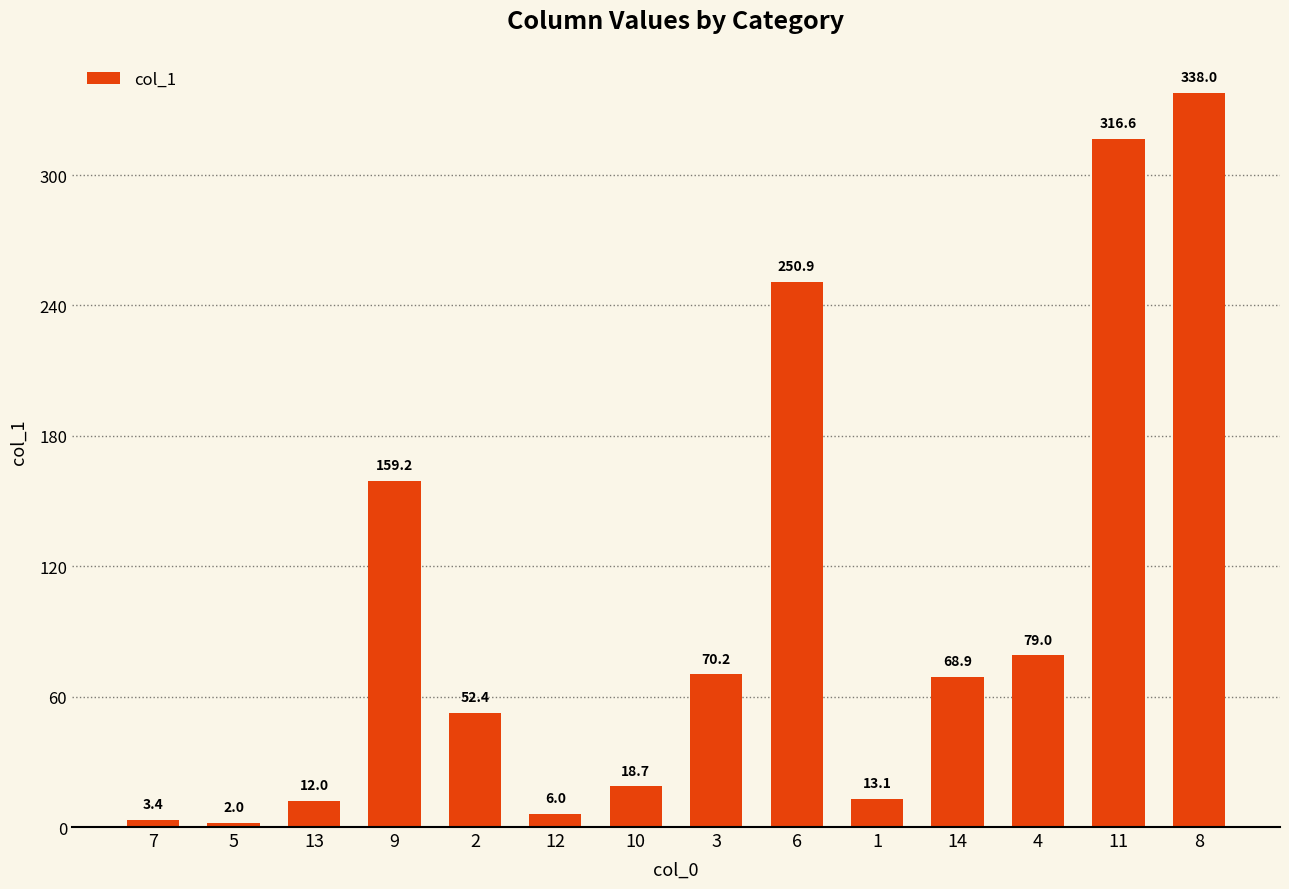

Is it true that the value at 6 is 250.9?

True